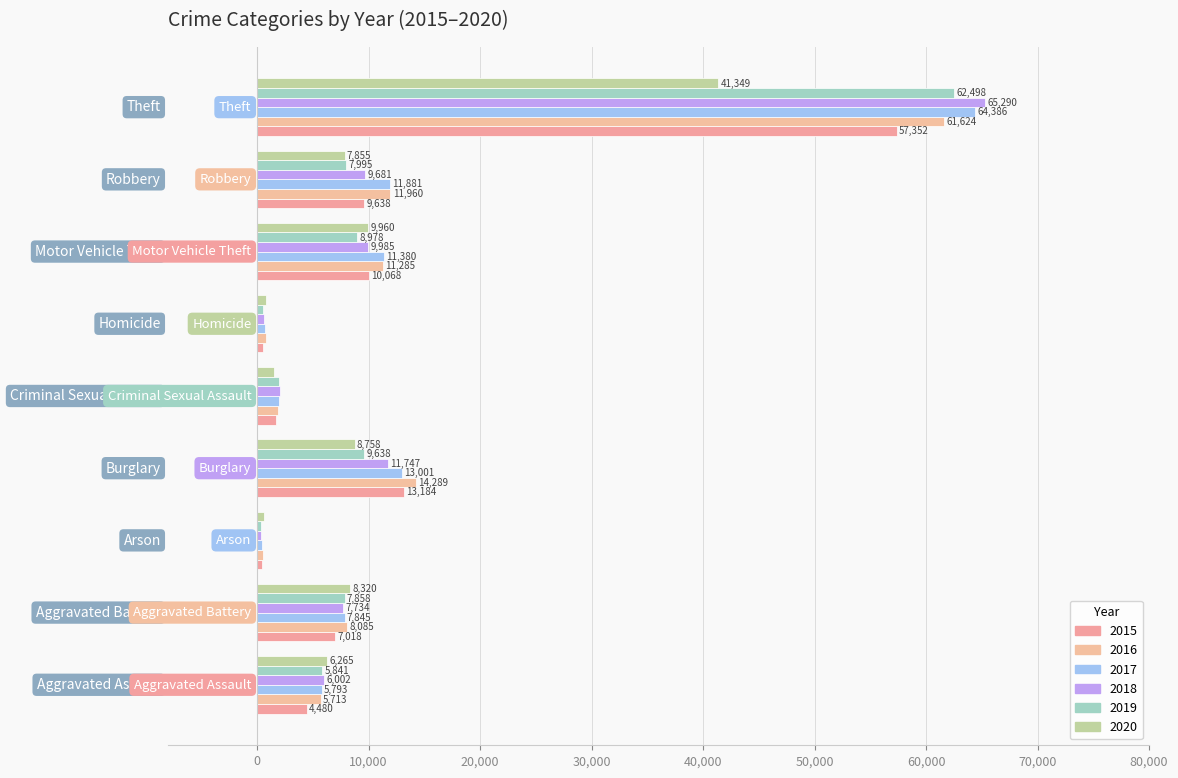

How many values in the 2018 series are below 7734?

4